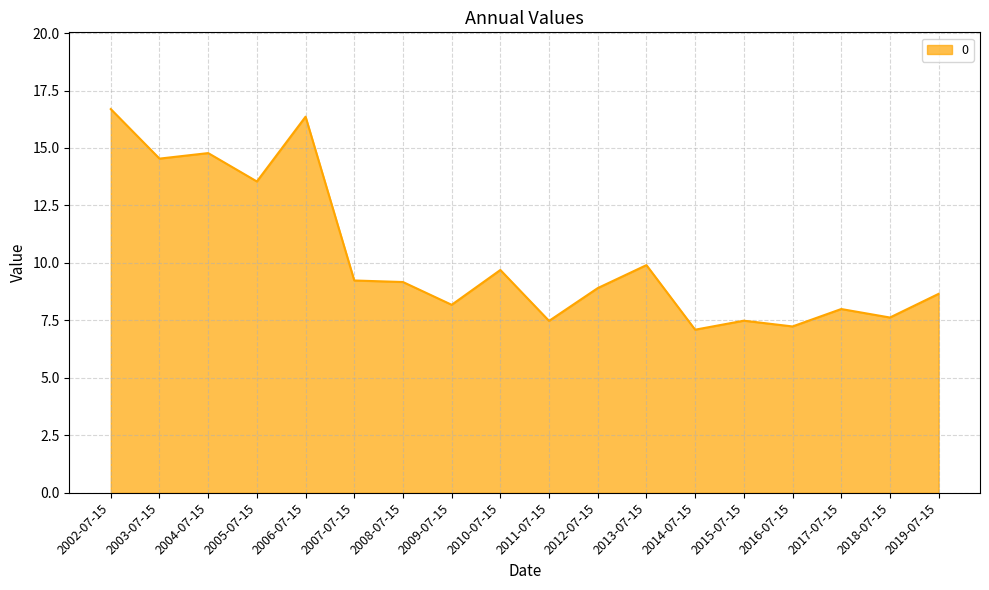

How many lines are shown in the chart?

1